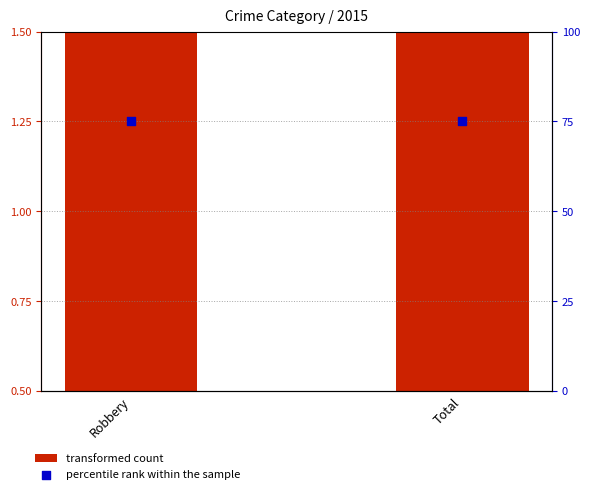

Which series has the largest Y range (max minus min)?

transformed count